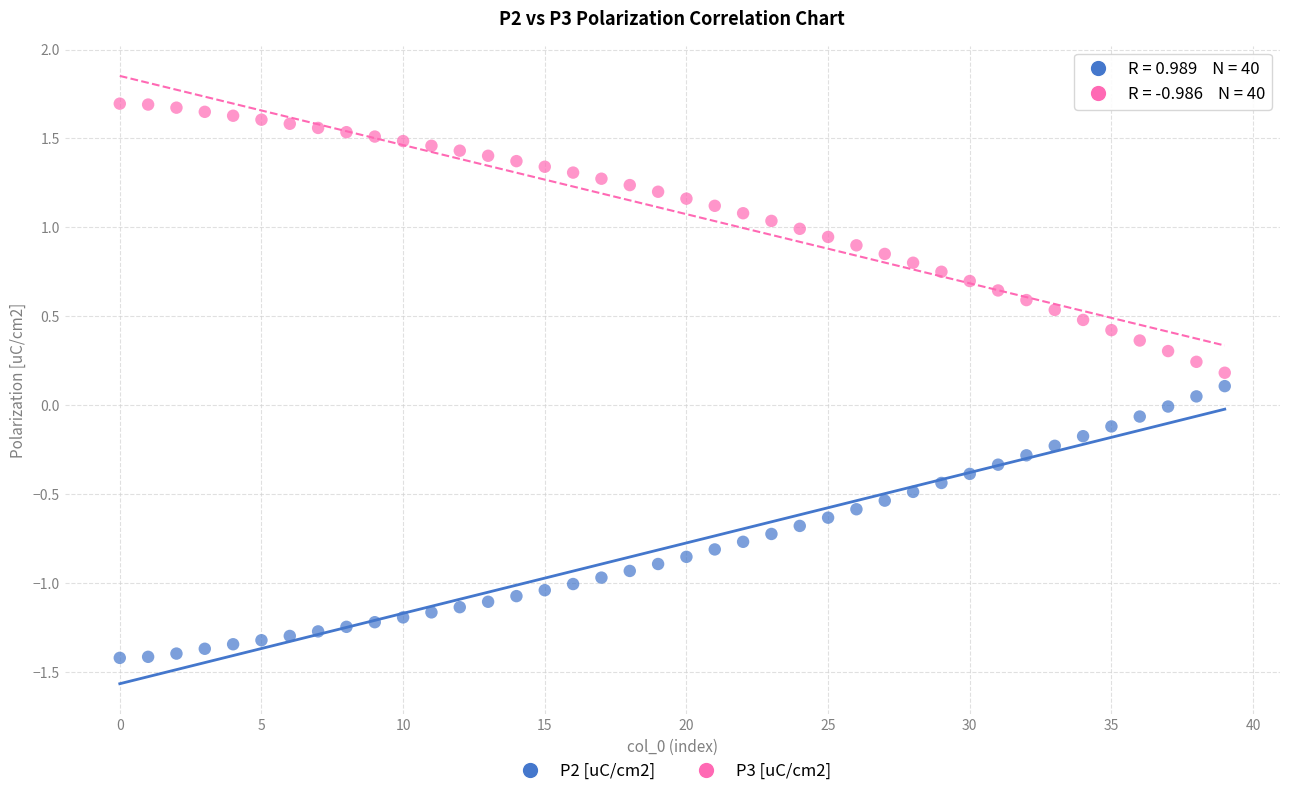

Across all data points, what is the range of Y values (max minus min)?

3.1